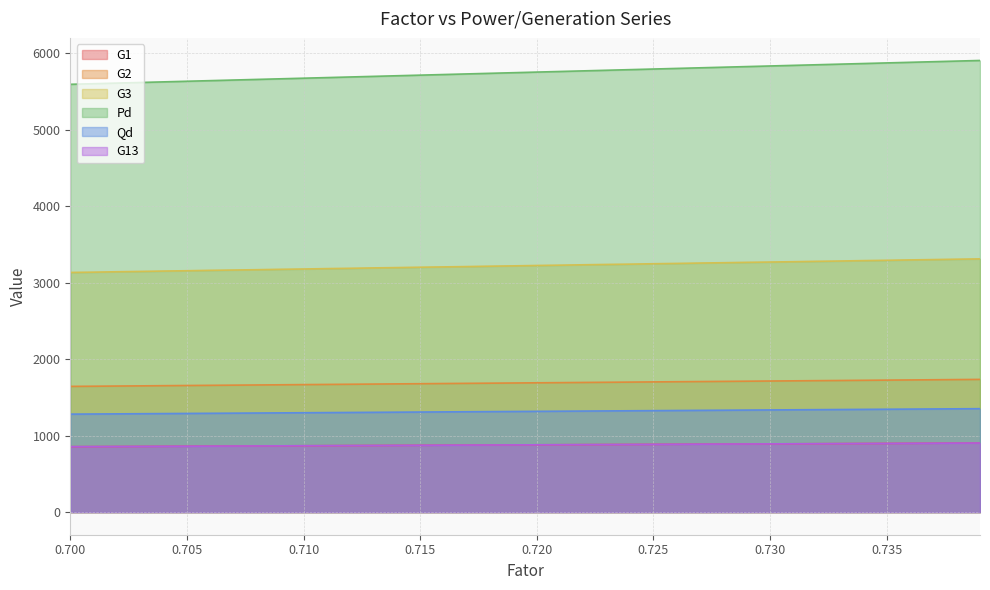

True or false: G1 has a value of 1316.2 at 0.723.

False